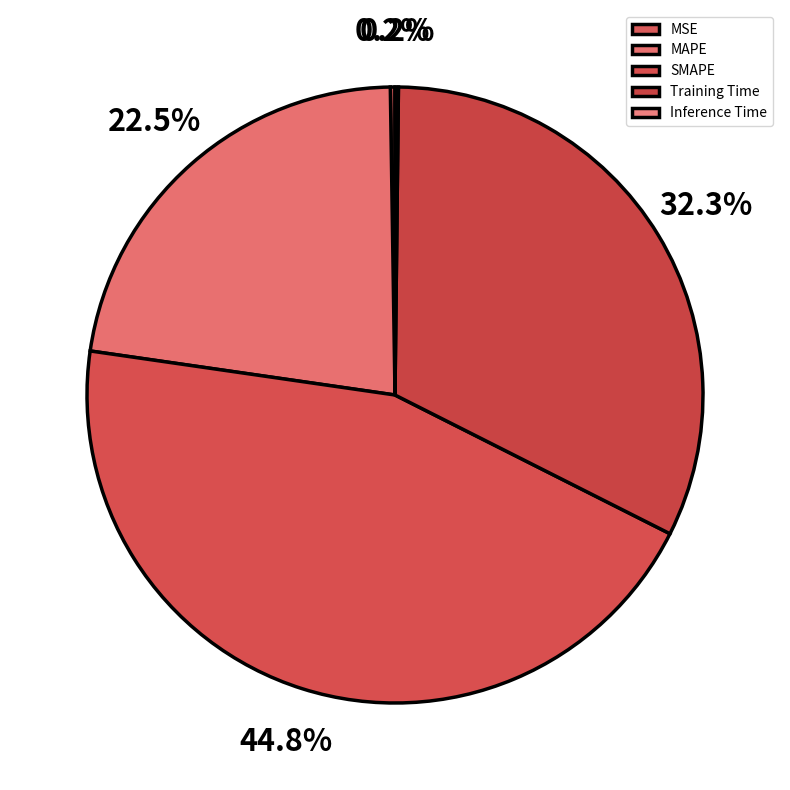

Which slice is the smallest?

Inference Time